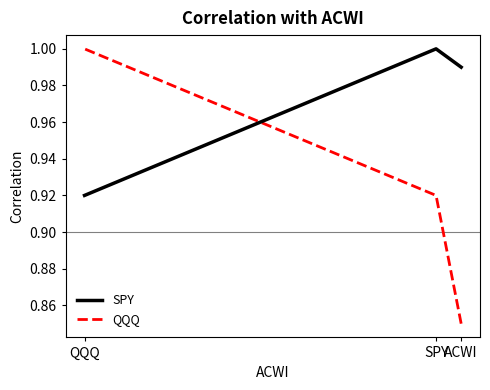

Which series changed the most between SPY and QQQ?

SPY